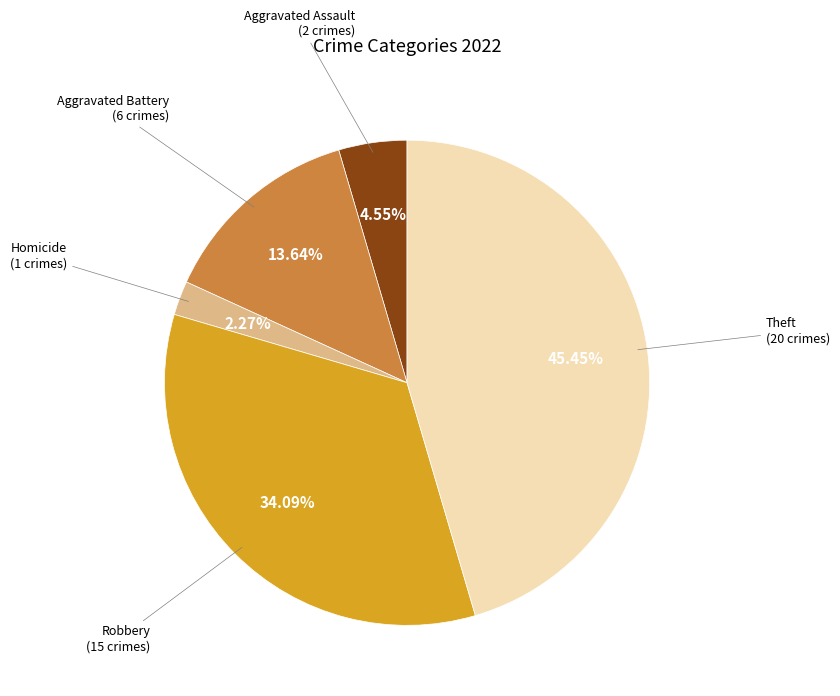

Rank the categories by value from highest to lowest.

Theft, Robbery, Aggravated Battery, Aggravated Assault, Homicide